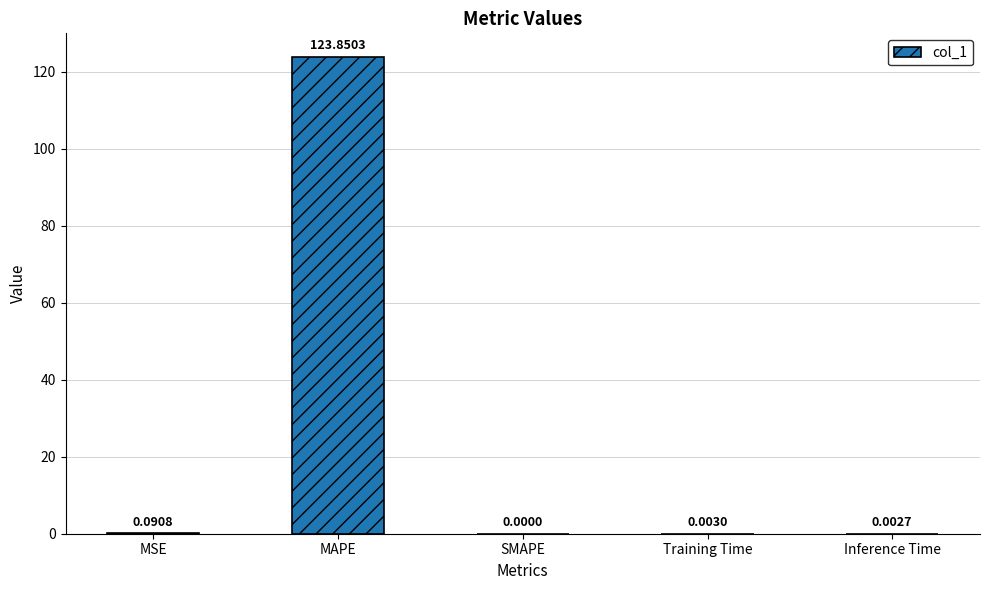

What is the maximum value shown in the chart?

123.9